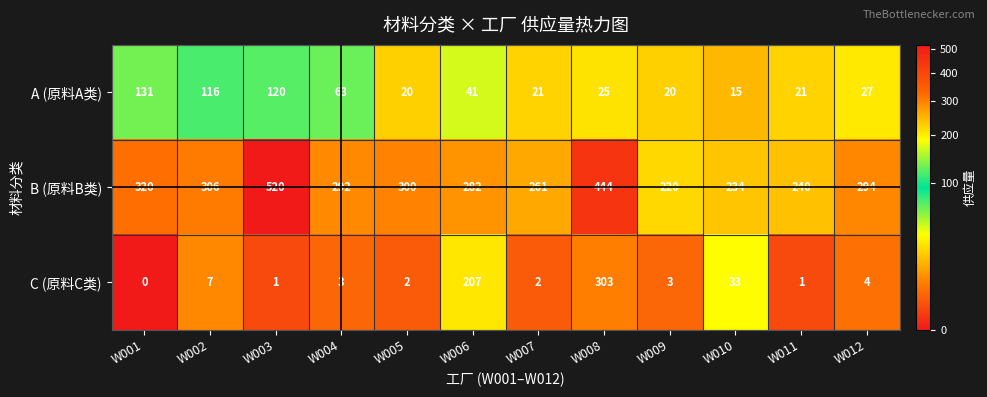

Count the number of data series in this chart.

3